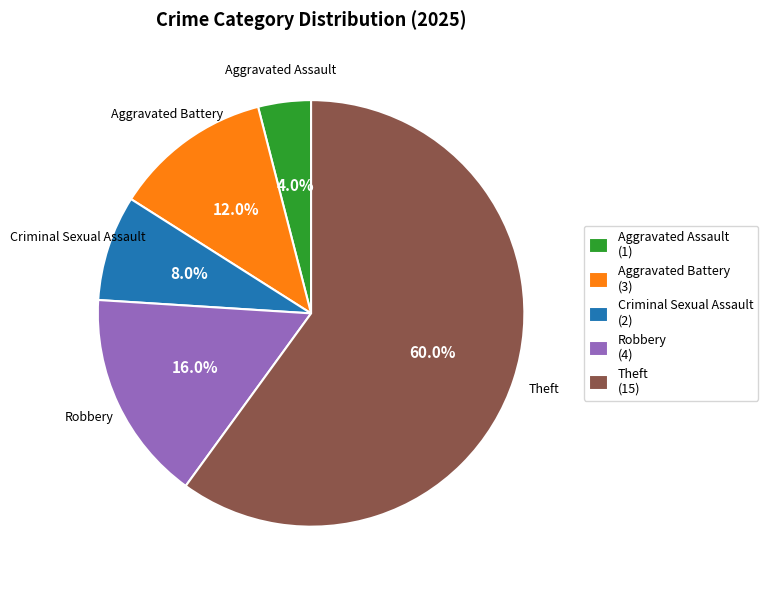

Which slice is the largest?

Theft (15)